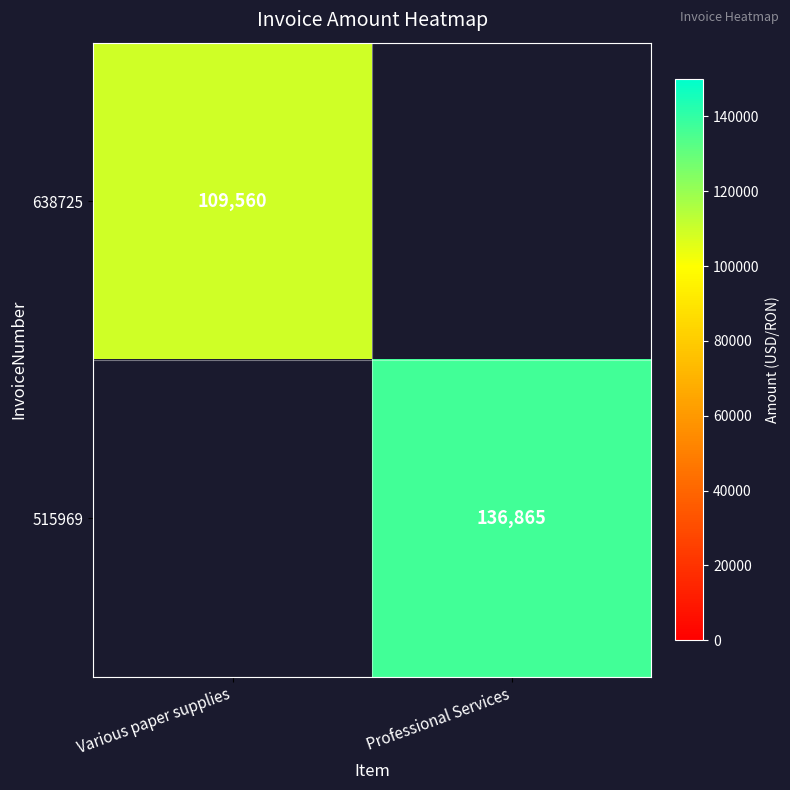

Is the value of 515969 at Professional Services greater than the value of 638725 at Various paper supplies?

Yes